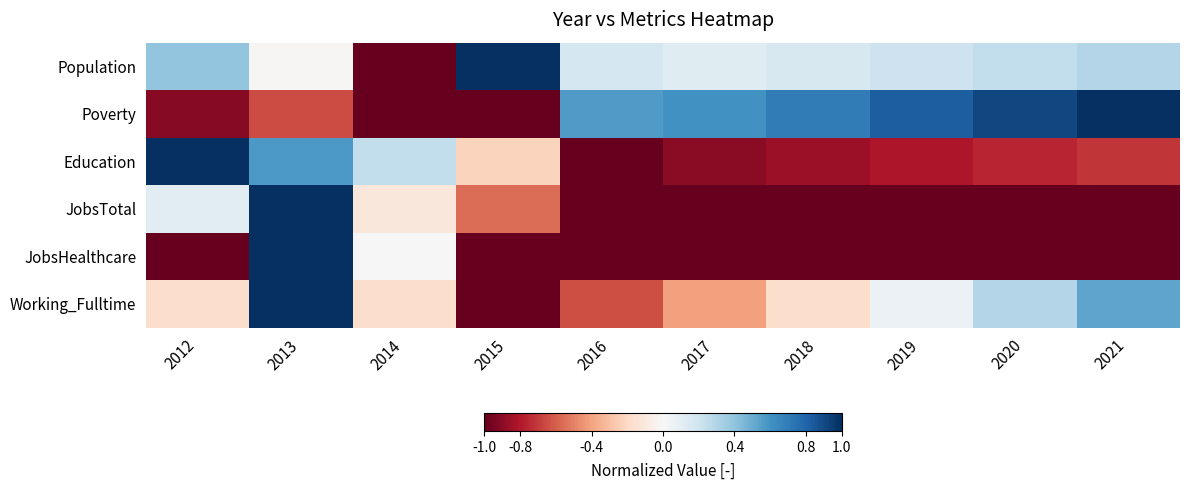

Reading right to left, transcribe all the data shown in this chart.

Population: 2021=0.3	2020=0.2	2019=0.2	2018=0.2	2017=0.1	2016=0.2	2015=1.0	2014=-1.0	2013=-0.0	2012=0.4
Poverty: 2021=1.0	2020=0.9	2019=0.8	2018=0.7	2017=0.6	2016=0.6	2015=-1.0	2014=-1.0	2013=-0.7	2012=-0.9
Education: 2021=-0.7	2020=-0.8	2019=-0.8	2018=-0.9	2017=-0.9	2016=-1.0	2015=-0.2	2014=0.2	2013=0.6	2012=1.0
JobsTotal: 2021=-1.0	2020=-1.0	2019=-1.0	2018=-1.0	2017=-1.0	2016=-1.0	2015=-0.6	2014=-0.1	2013=1.0	2012=0.1
JobsHealthcare: 2021=-1.0	2020=-1.0	2019=-1.0	2018=-1.0	2017=-1.0	2016=-1.0	2015=-1.0	2014=0.0	2013=1.0	2012=-1.0
Working_Fulltime: 2021=0.5	2020=0.3	2019=0.1	2018=-0.2	2017=-0.4	2016=-0.6	2015=-1.0	2014=-0.2	2013=1.0	2012=-0.2